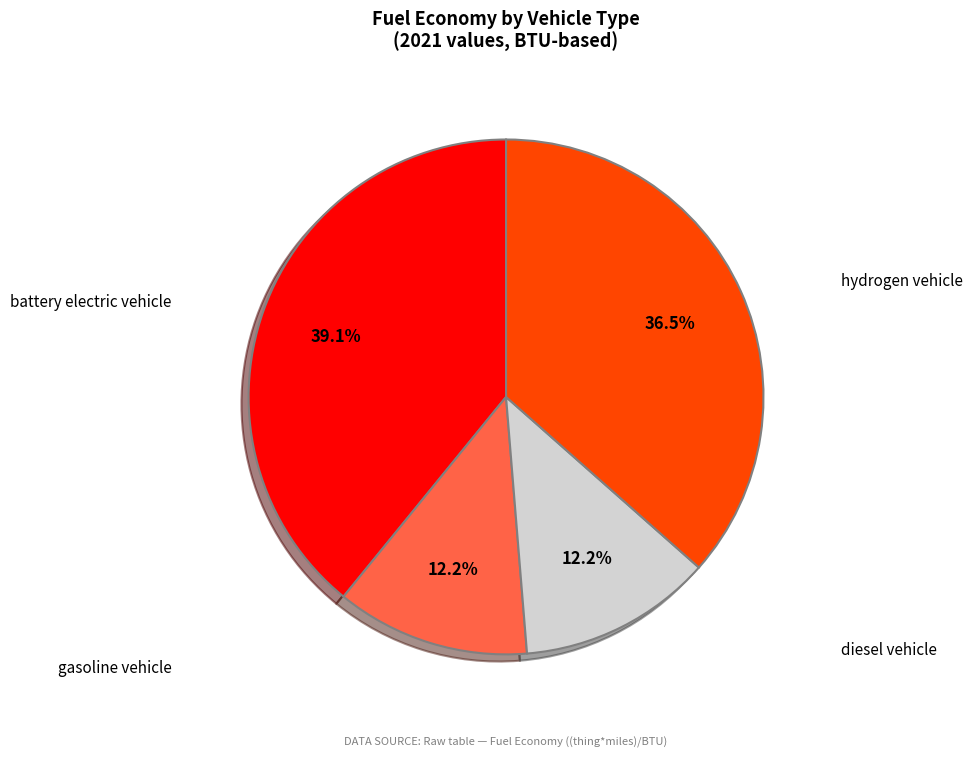

Between gasoline vehicle and battery electric vehicle, which is larger?

battery electric vehicle